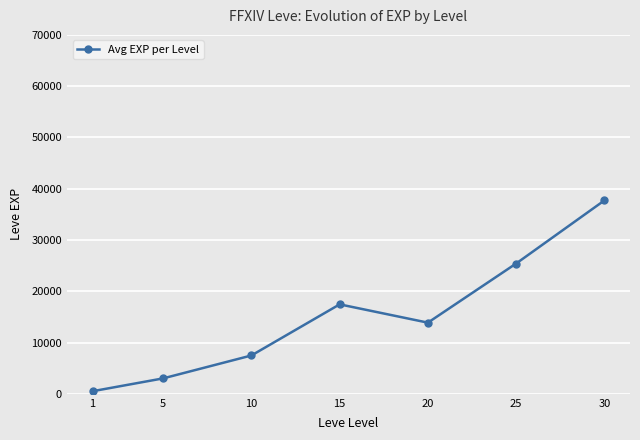

Which category has the highest value across all series?

30